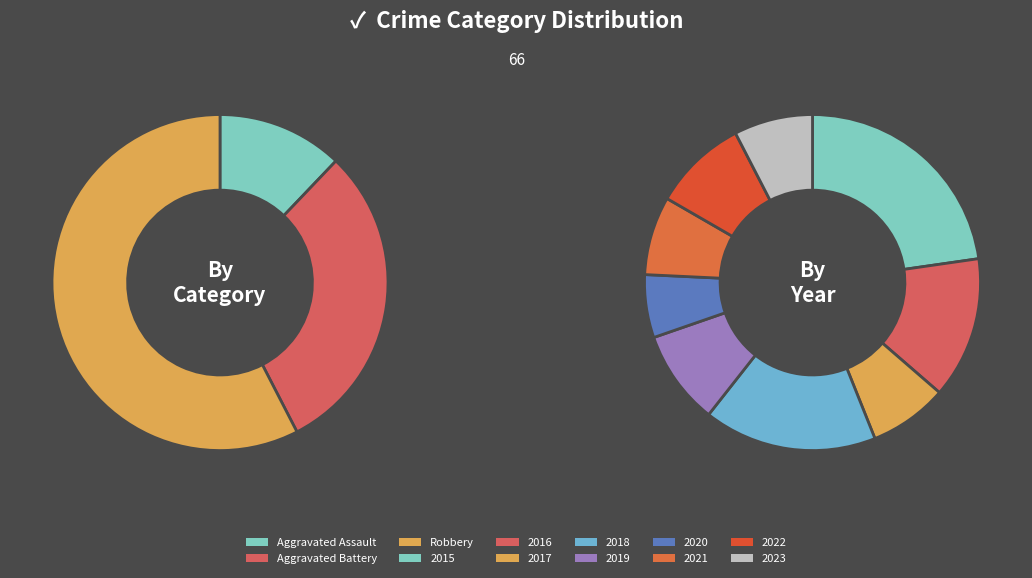

Is there a majority slice in this chart?

No